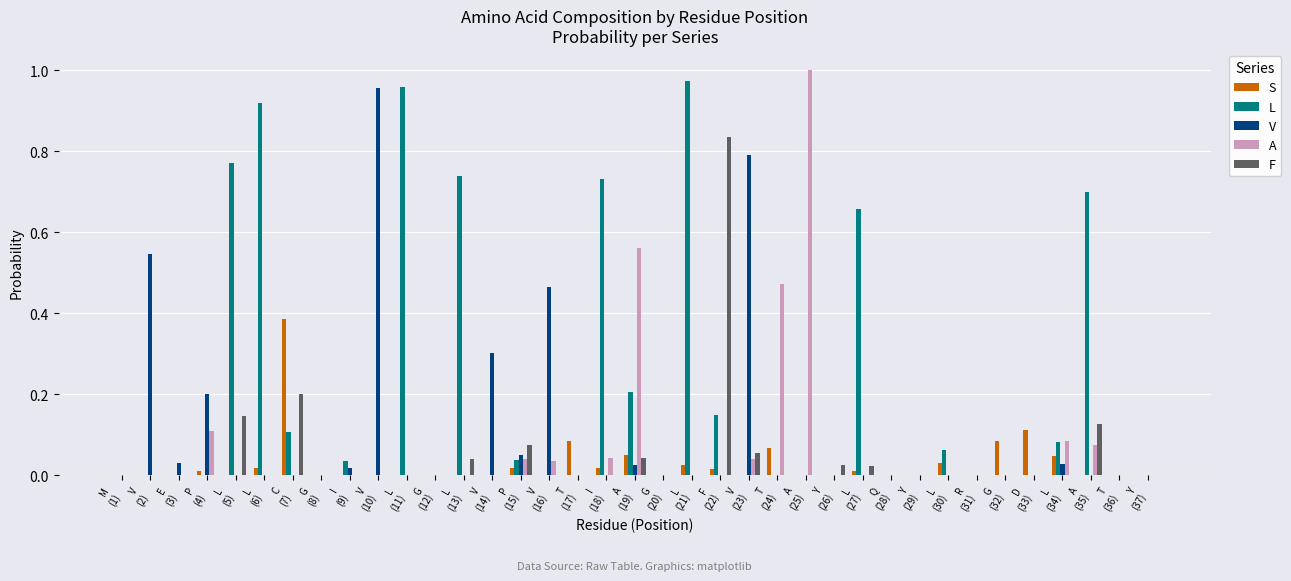

How many categories are shown in the chart?

37